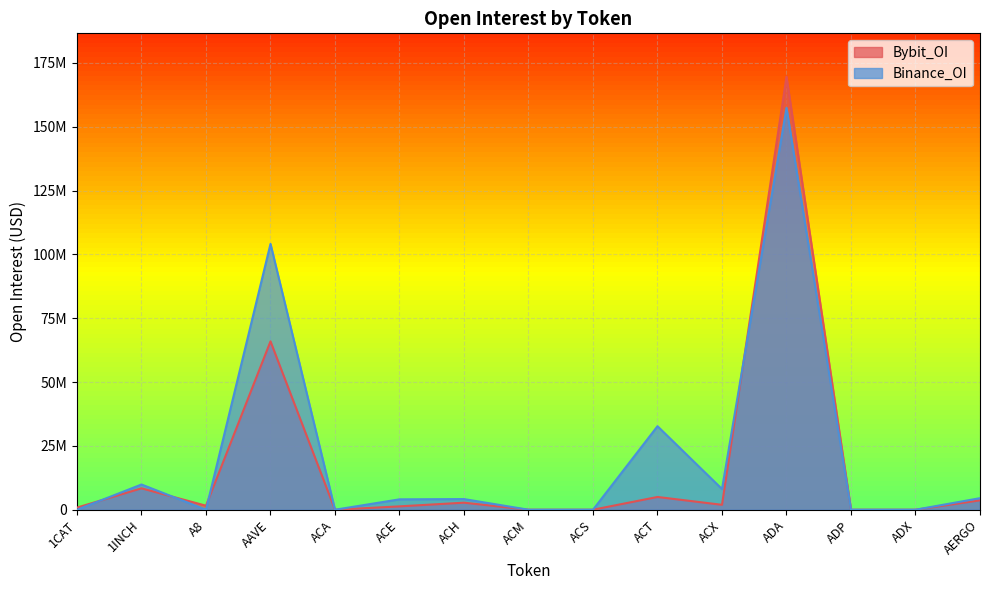

What is the difference between the Bybit_OI values at ACM and AAVE?

65934398